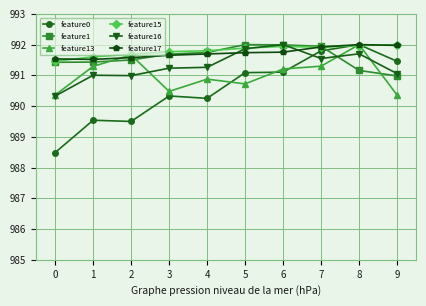

At which category is the sum across all series the highest?

8